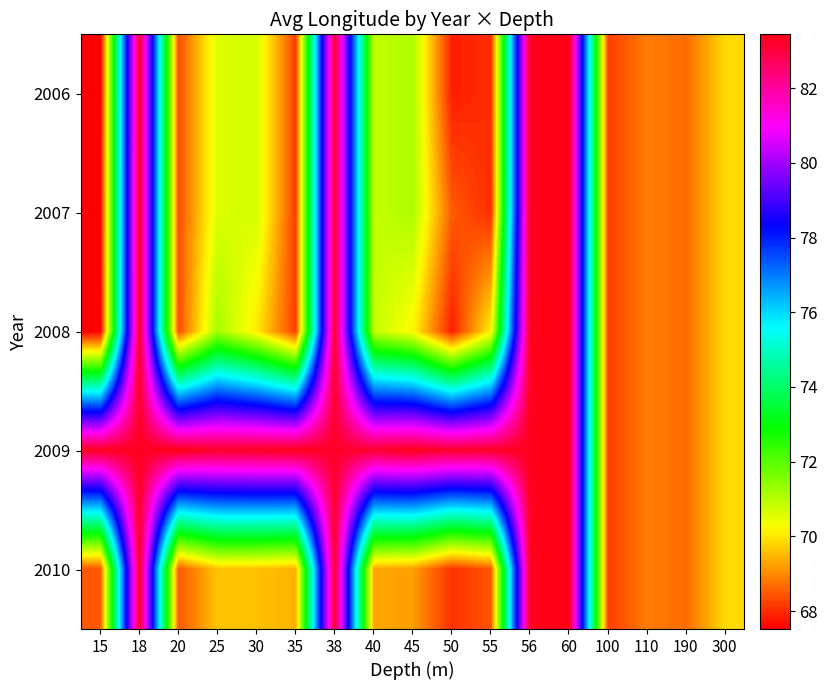

Reading right to left, what are all the values shown in this chart?

2006: 300=69.9	190=68.7	110=68.9	100=68.2	60=83.4	56=83.4	55=68.0	50=67.9	45=71.1	40=70.9	38=83.2	35=68.2	30=70.7	25=70.6	20=68.4	18=83.3	15=67.5
2007: 300=69.9	190=68.7	110=68.9	100=68.2	60=83.4	56=83.4	55=68.0	50=68.5	45=71.1	40=70.9	38=83.2	35=68.2	30=70.7	25=70.6	20=68.4	18=83.3	15=67.5
2008: 300=69.9	190=68.7	110=68.9	100=68.2	60=83.4	56=83.4	55=70.1	50=67.9	45=70.2	40=70.9	38=83.2	35=68.2	30=70.0	25=71.2	20=68.4	18=83.3	15=67.5
2009: 300=69.9	190=68.7	110=68.9	100=68.2	60=83.4	56=83.4	55=83.2	50=83.2	45=83.4	40=83.2	38=83.2	35=83.4	30=83.3	25=83.2	20=83.4	18=83.3	15=83.4
2010: 300=69.9	190=68.7	110=68.9	100=68.2	60=83.4	56=83.4	55=68.5	50=68.1	45=69.2	40=69.3	38=83.2	35=69.4	30=69.6	25=69.6	20=68.5	18=83.3	15=68.5